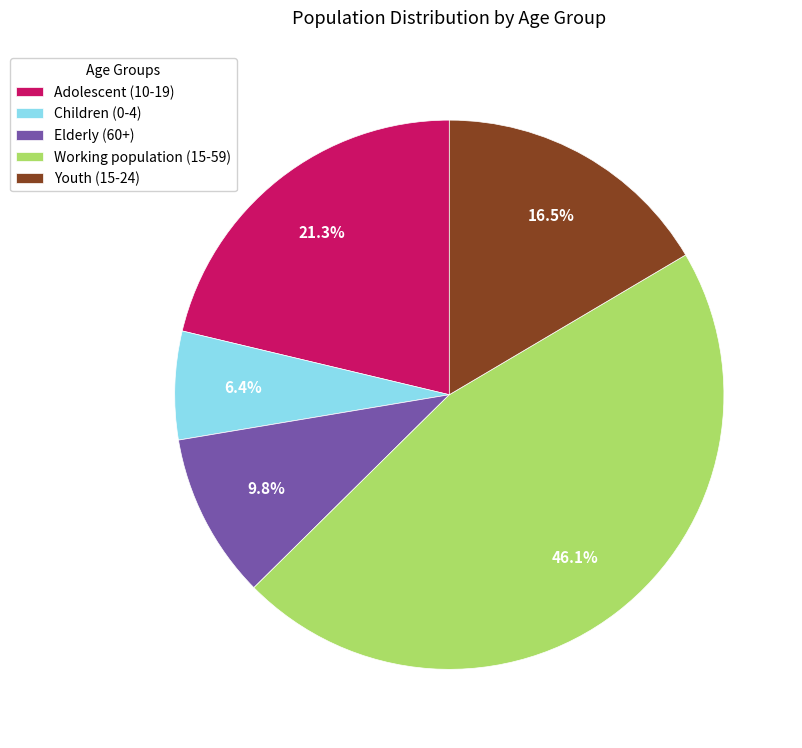

Rank the categories by value from highest to lowest.

Working population (15-59), Adolescent (10-19), Youth (15-24), Elderly (60+), Children (0-4)